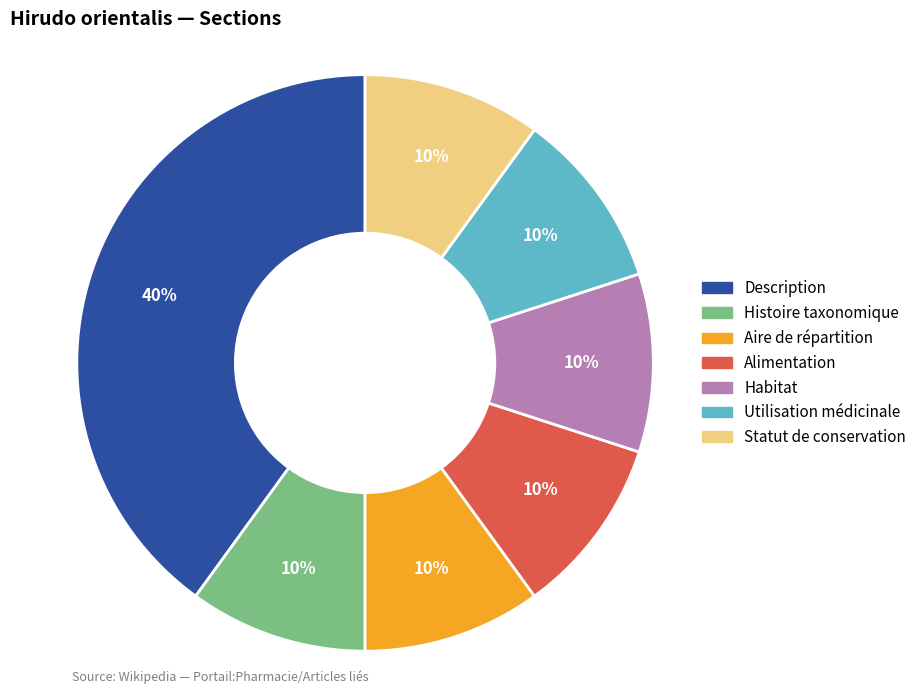

Which slice is the largest?

Description